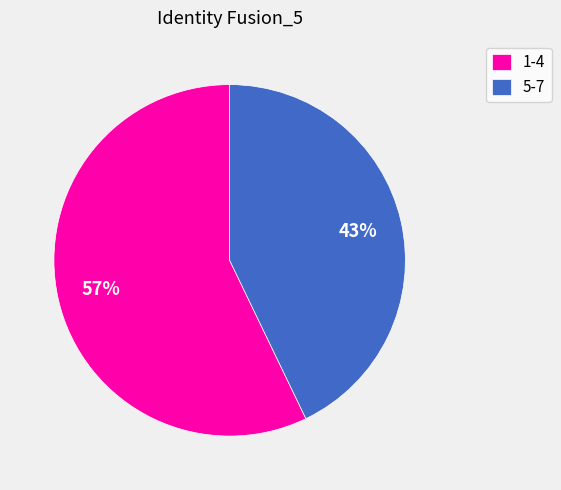

How many slices are in this pie chart?

2